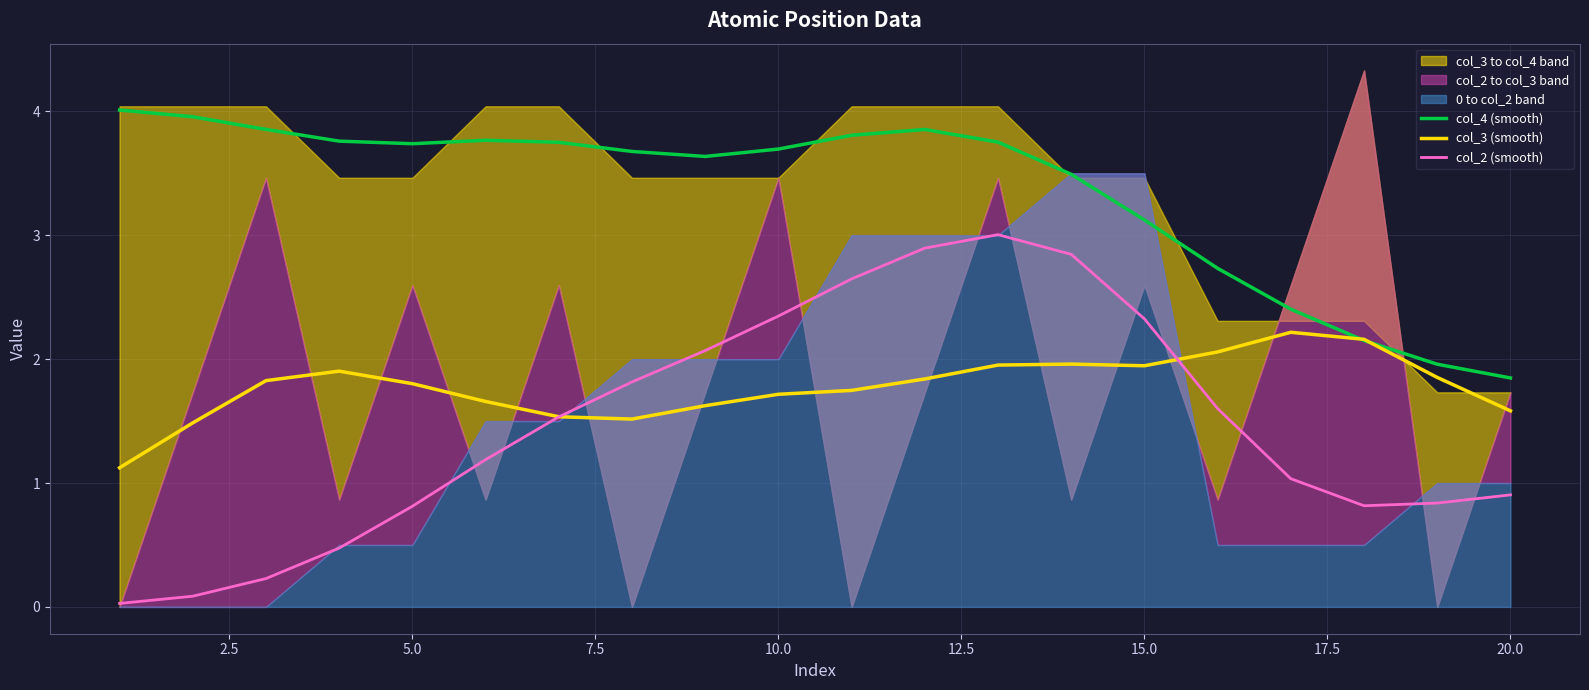

What is the greatest value displayed?

4.0